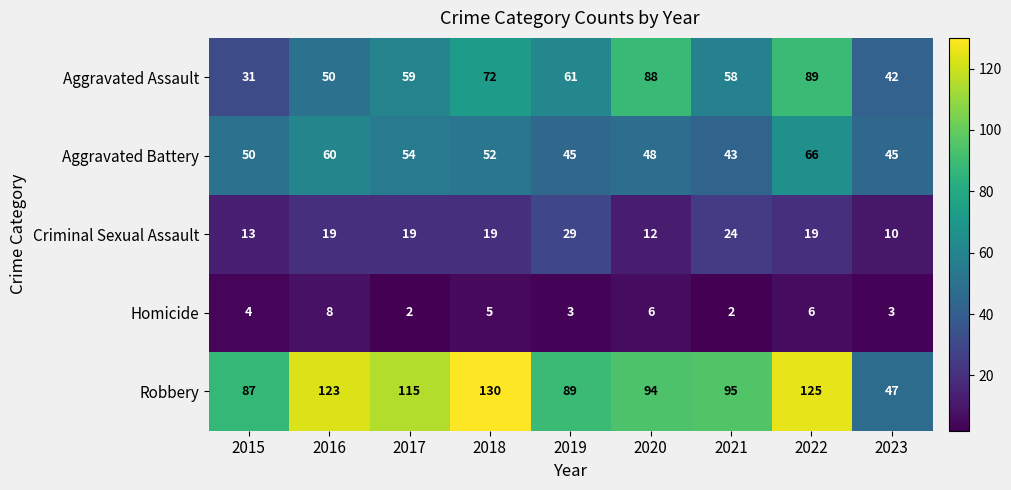

At how many categories does at least one series exceed 127?

1